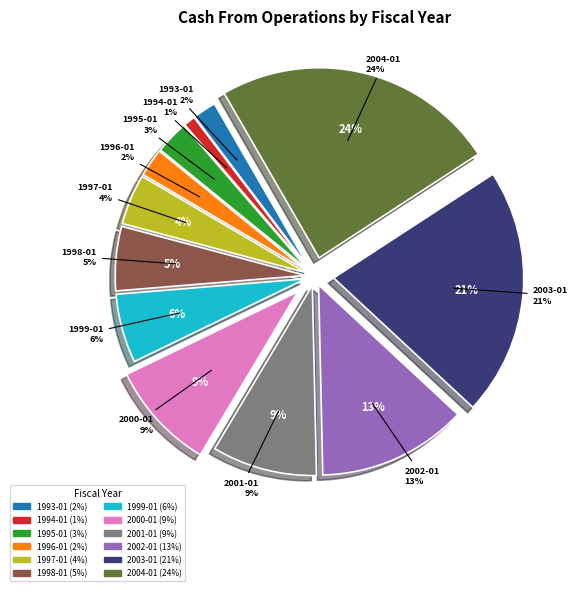

Is there a majority slice in this chart?

No